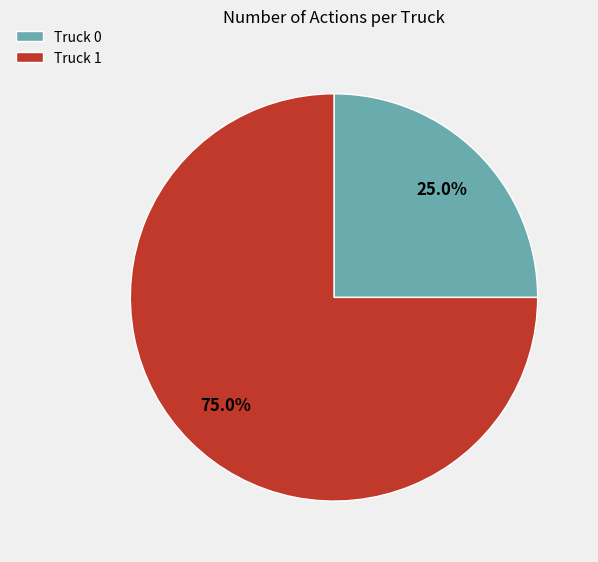

What is the majority slice?

Truck 1